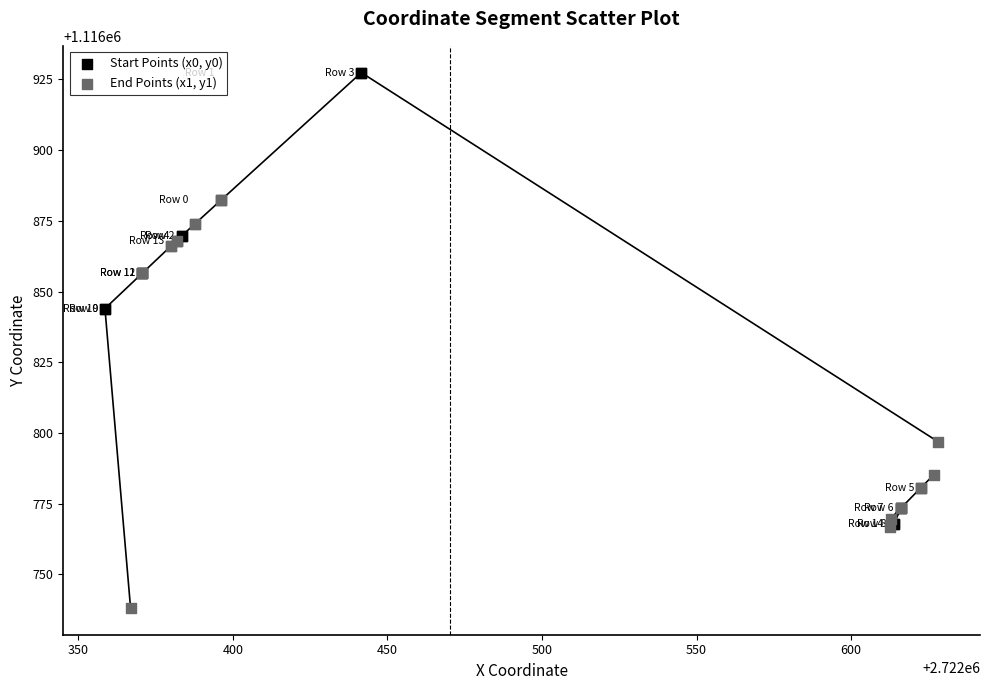

Which series has the widest spread of Y values?

Start Points (x0, y0)